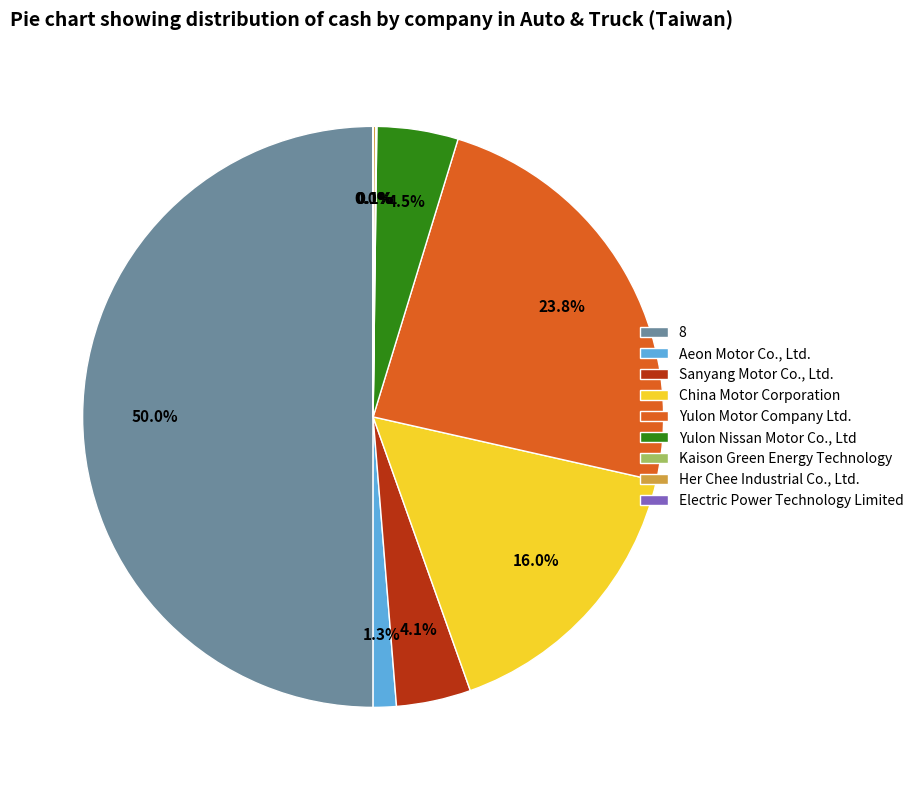

Does Yulon Nissan Motor Co., Ltd account for over 50% of the chart?

No